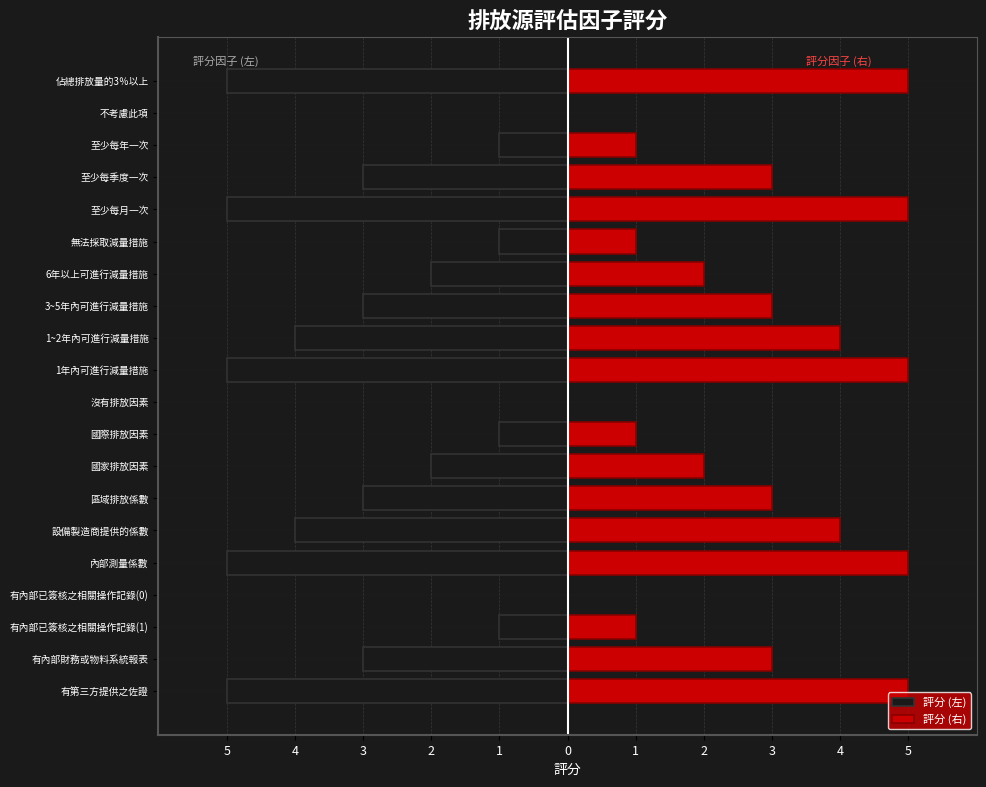

How many groups of bars are there?

20